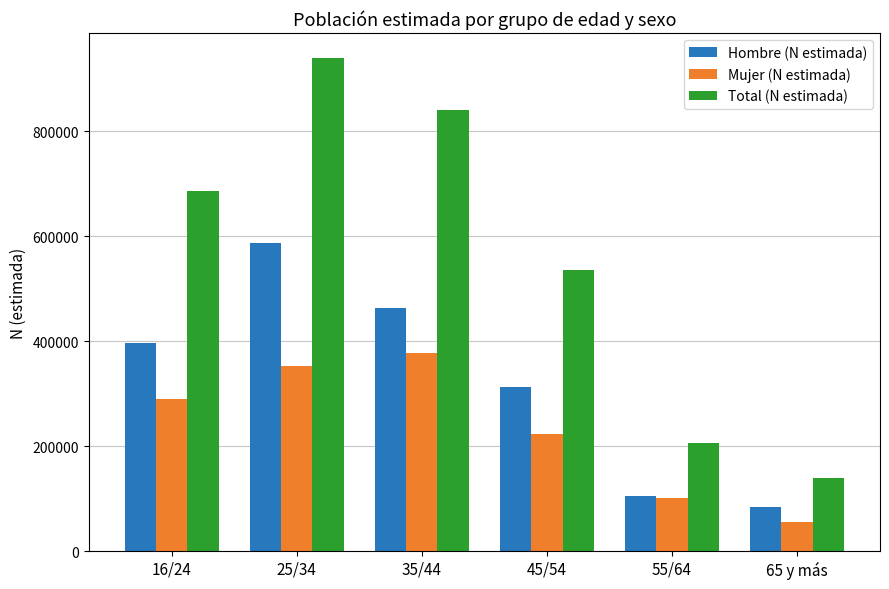

At which label does Hombre (N estimada) reach its minimum?

65 y más